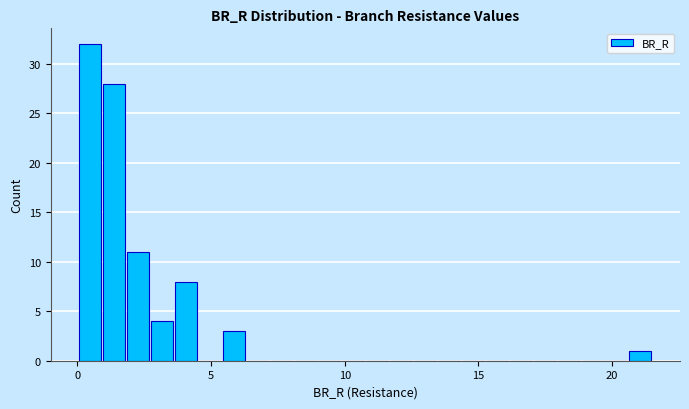

Read against the x-axis, roughly where is the centre of the tallest bar?

0.5